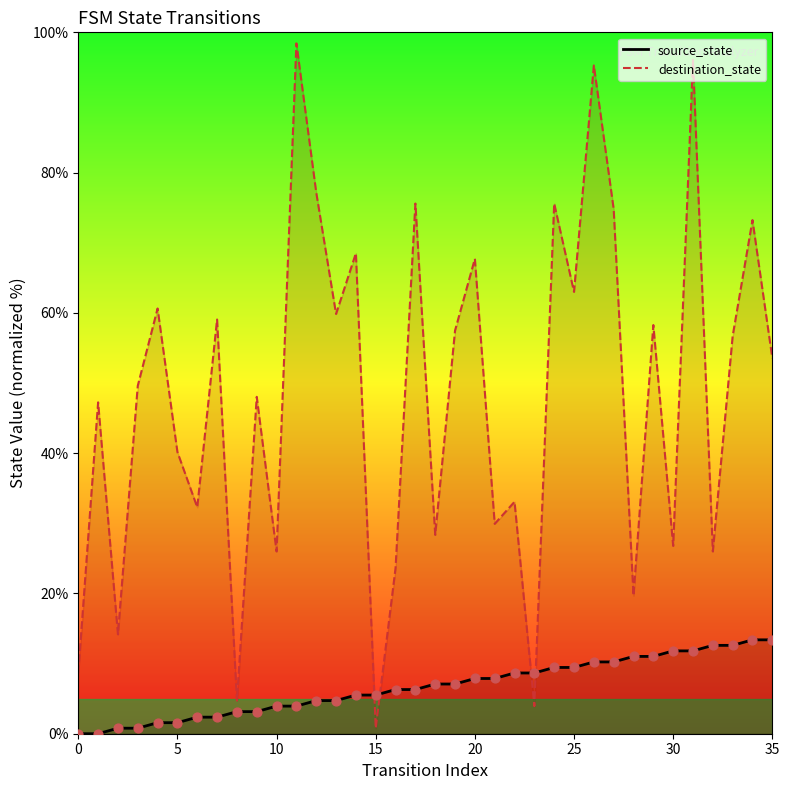

What are all the series names shown in the legend?

source_state, destination_state